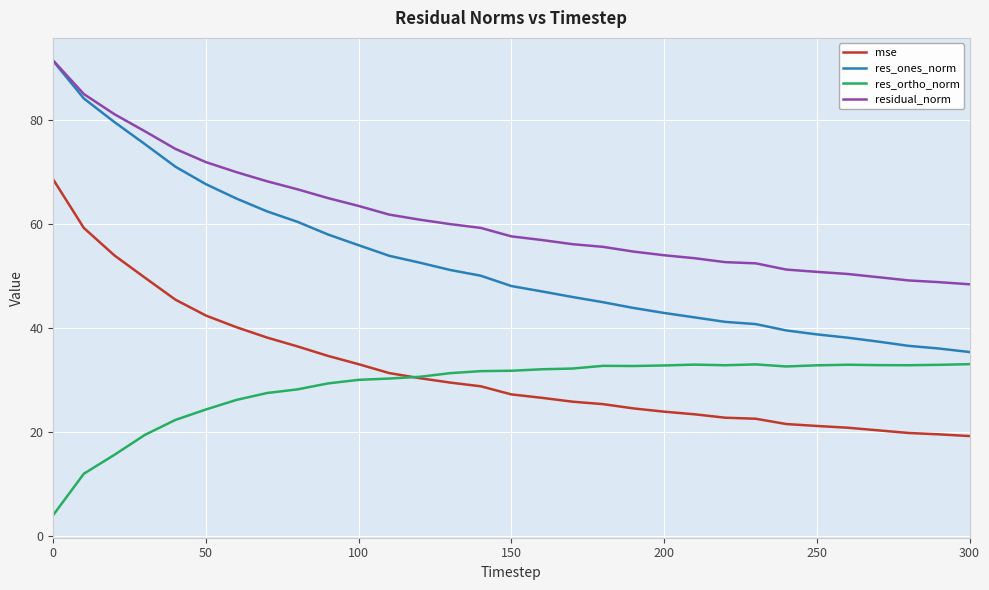

What are all the series names shown in the legend?

mse, res_ones_norm, res_ortho_norm, residual_norm